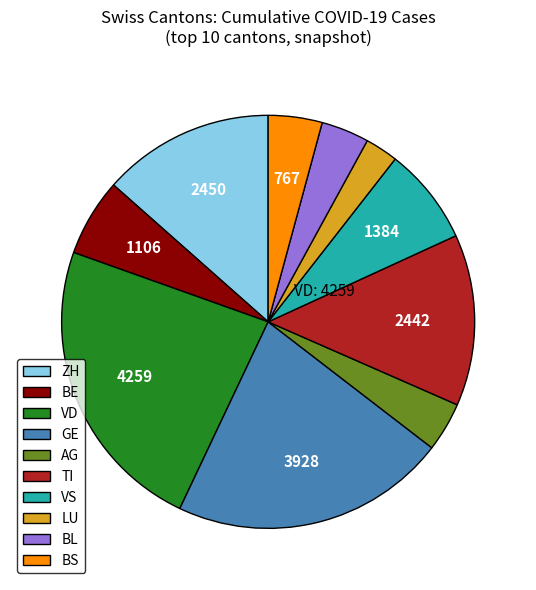

Approximately how many times larger is the value at BL compared to BE?

0.6